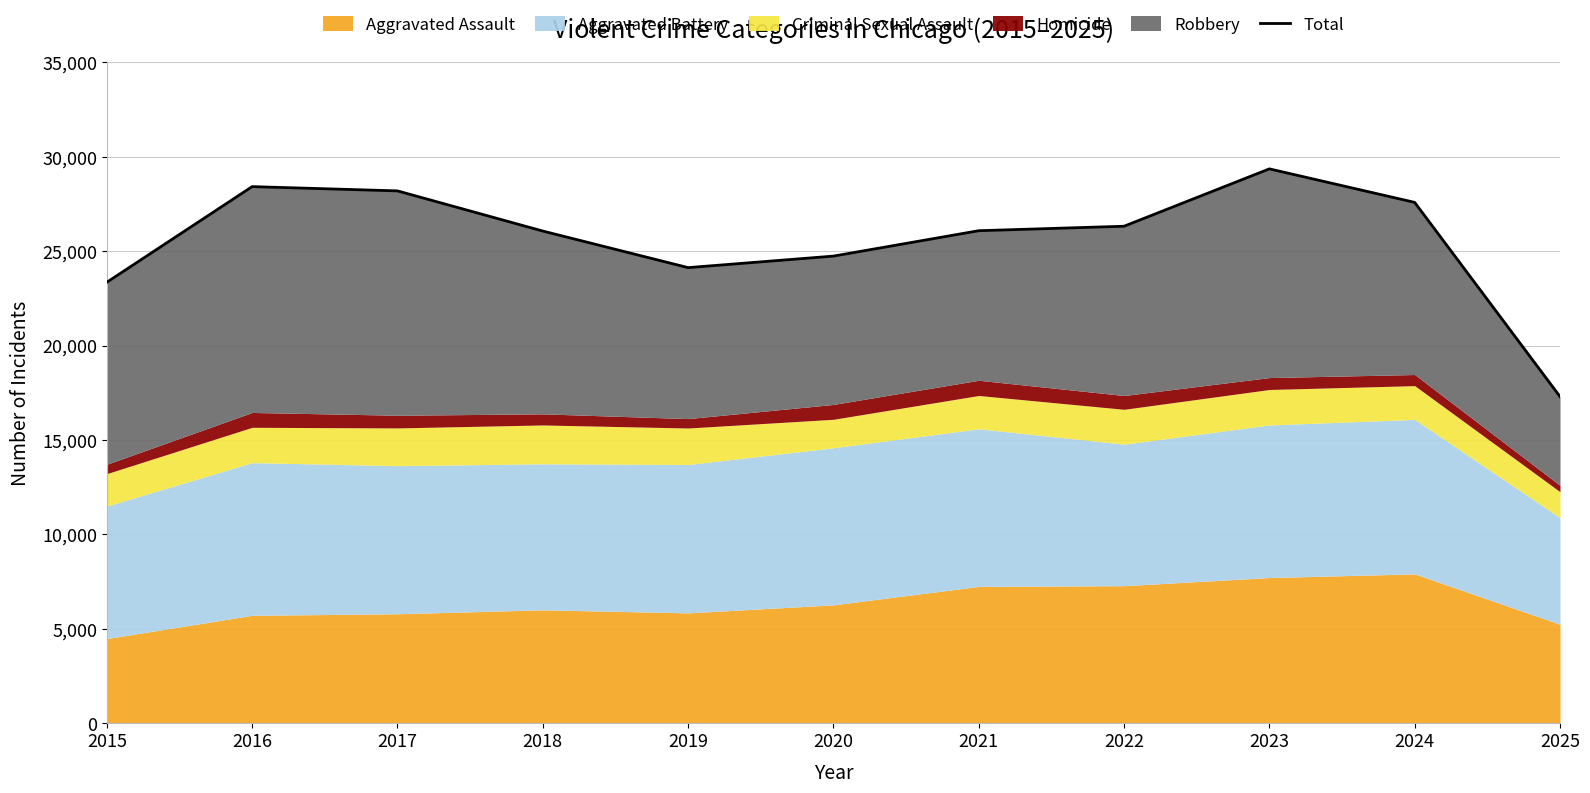

Rank the categories by value from lowest to highest.

2025, 2015, 2019, 2020, 2018, 2021, 2022, 2024, 2017, 2016, 2023